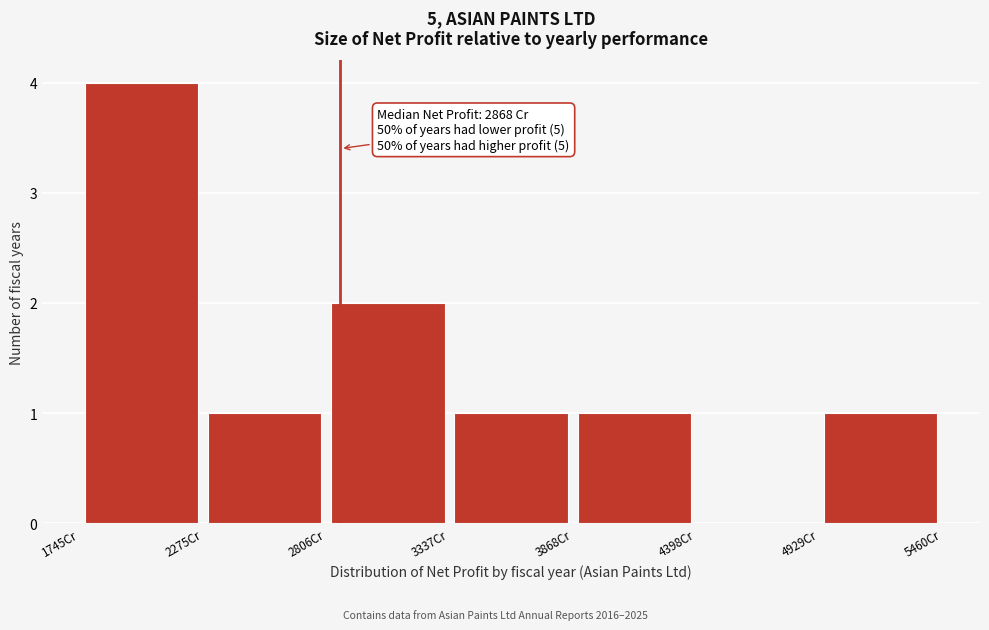

Over which range of the x-axis is the bar tallest?

1700 to 2300